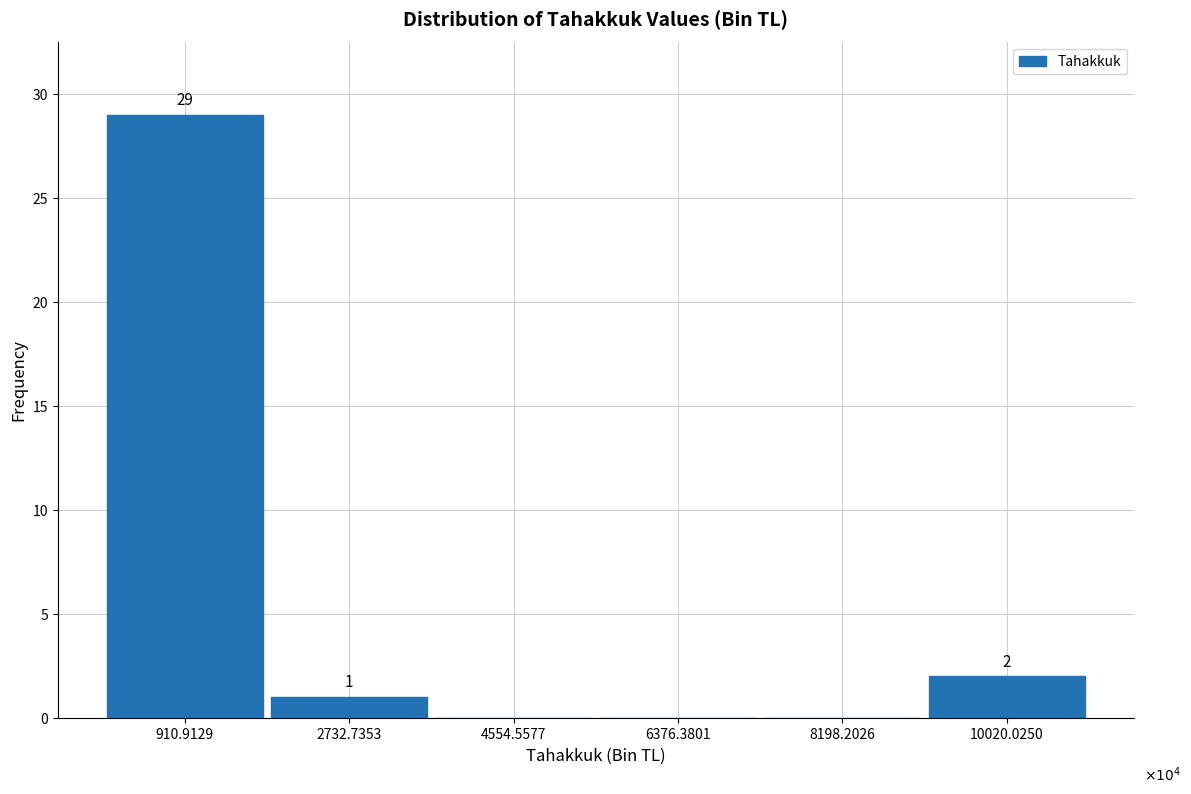

Reading left to right, list all the values displayed in this chart.

910.9129=29	2732.7353=1	4554.5577=0	6376.3801=0	8198.2026=0	10020.0250=2